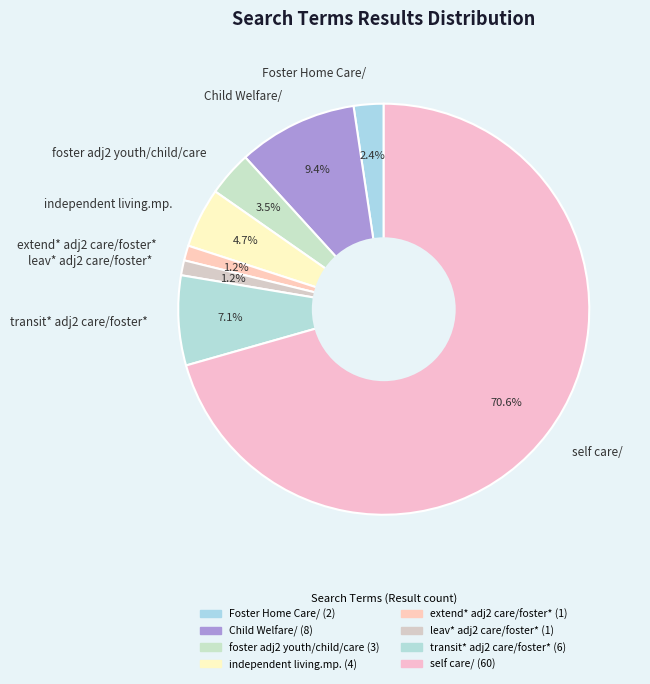

Combined, do foster adj2 youth/child/care and independent living.mp. account for over 50%?

No